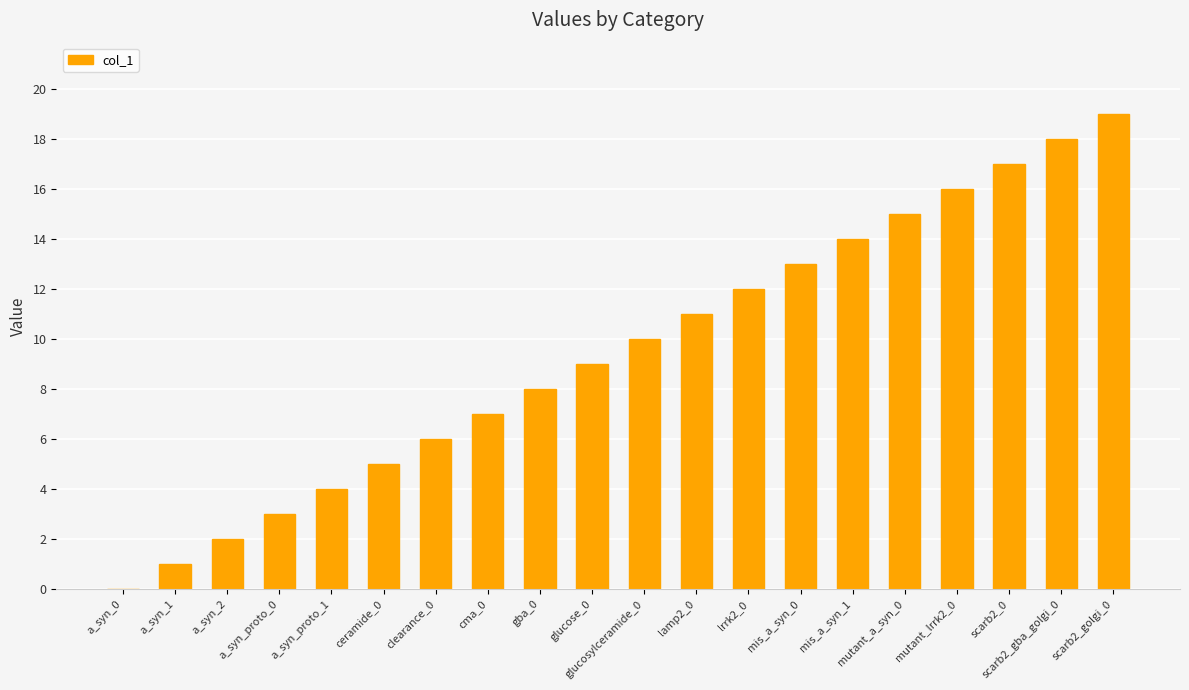

Reading left to right, list all the values displayed in this chart.

a_syn_0=0	a_syn_1=1	a_syn_2=2	a_syn_proto_0=3	a_syn_proto_1=4	ceramide_0=5	clearance_0=6	cma_0=7	gba_0=8	glucose_0=9	glucosylceramide_0=10	lamp2_0=11	lrrk2_0=12	mis_a_syn_0=13	mis_a_syn_1=14	mutant_a_syn_0=15	mutant_lrrk2_0=16	scarb2_0=17	scarb2_gba_golgi_0=18	scarb2_golgi_0=19